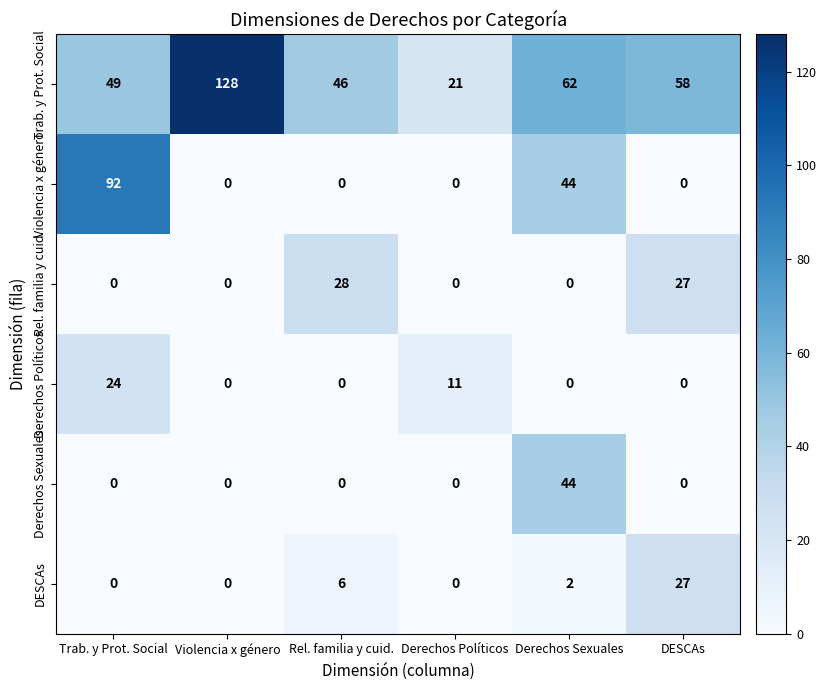

What is the sum of all Violencia x género values?

136